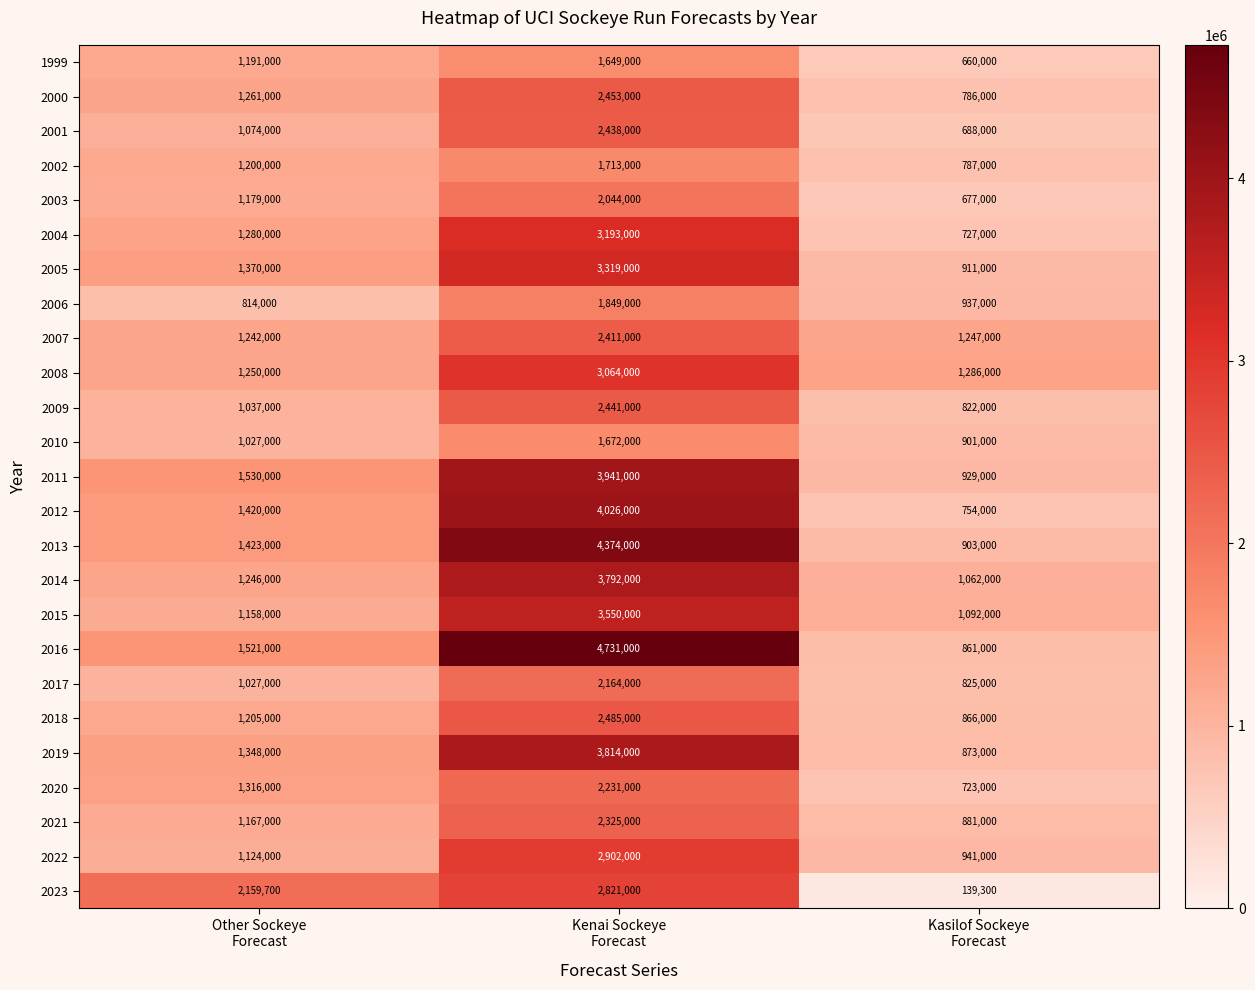

What is the average value of the 2000 series?

1500000